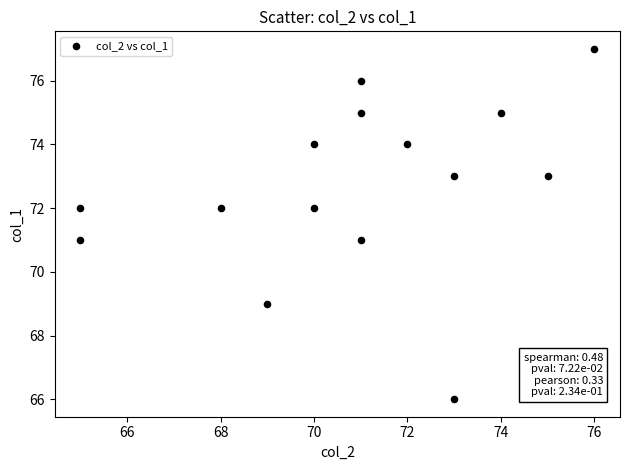

What is the range of Y values (max minus min)?

11